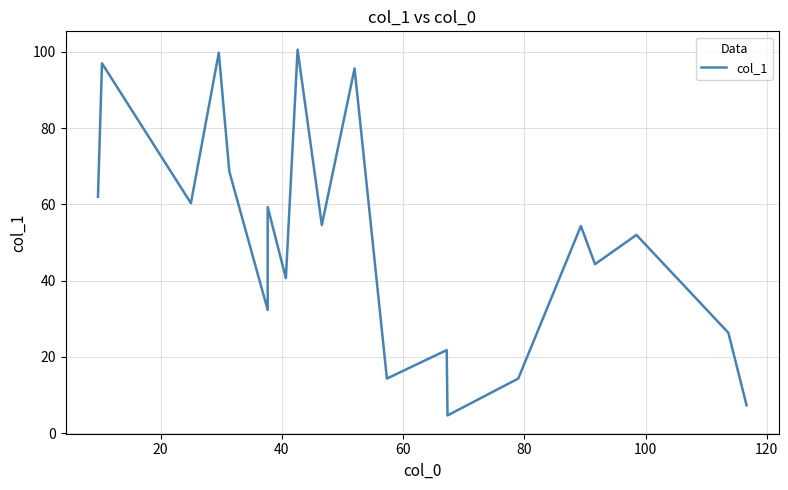

The chart shows a value of 22.4 at 80. True or false?

False